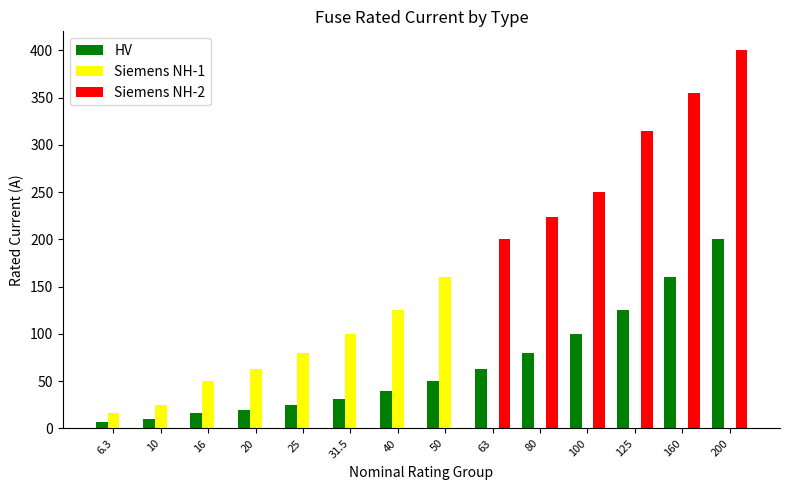

True or false: HV has a value of 31.5 at 31.5.

True